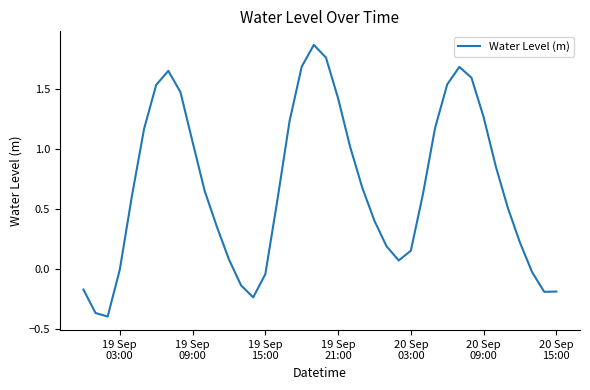

How many interior local peaks (higher than both neighbors) does the data have?

3